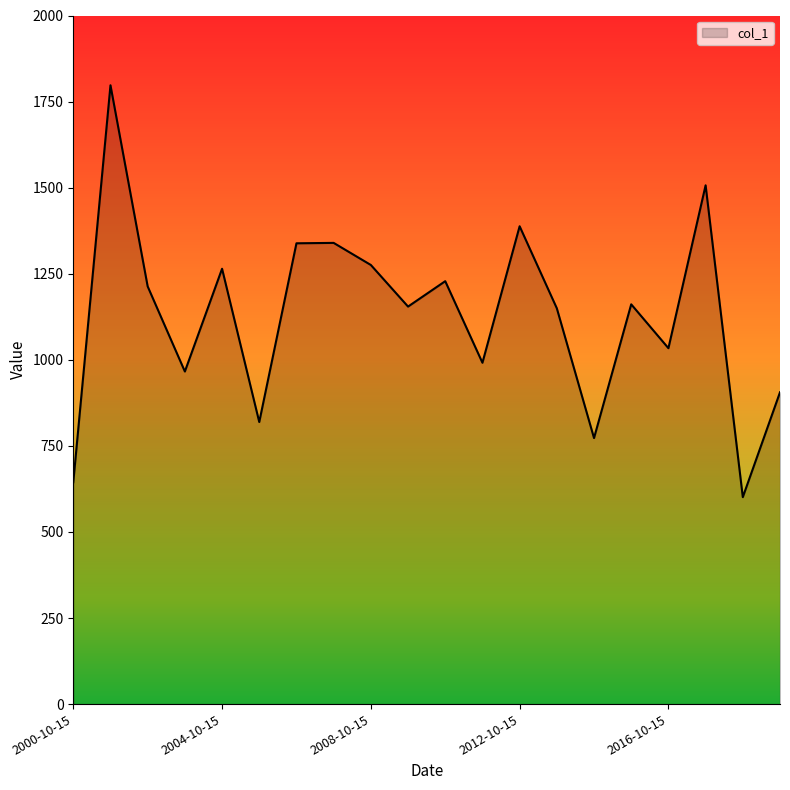

What is the minimum value shown in the chart?

601.1